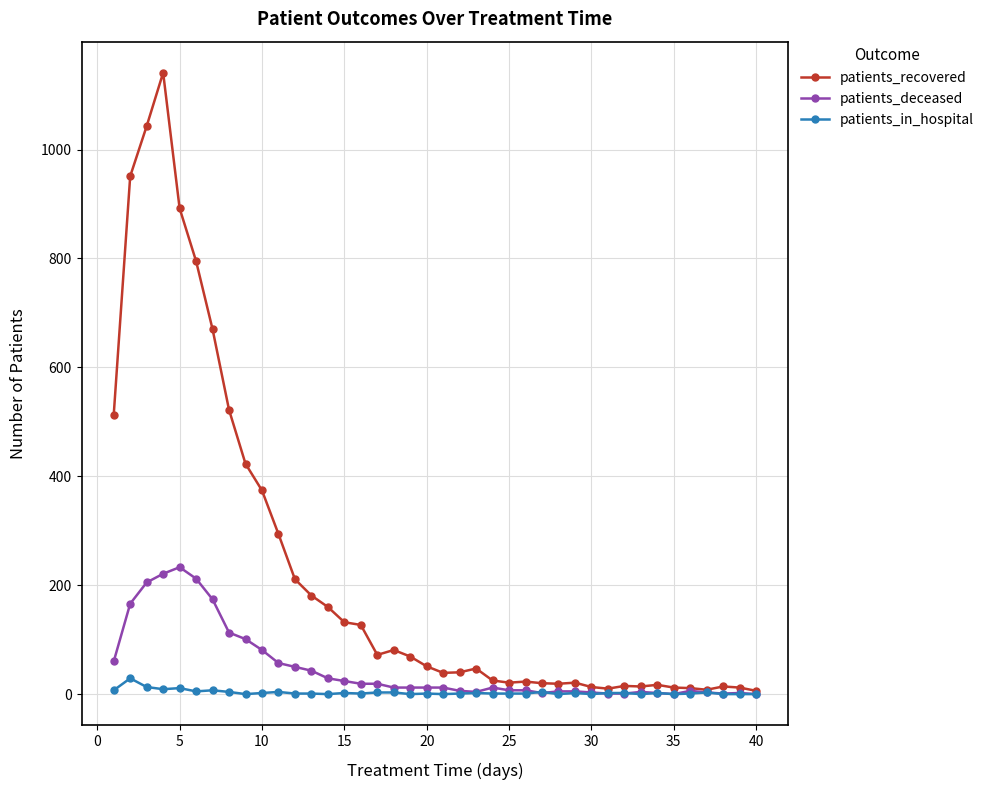

Does the chart display data point markers on the line(s)?

Yes